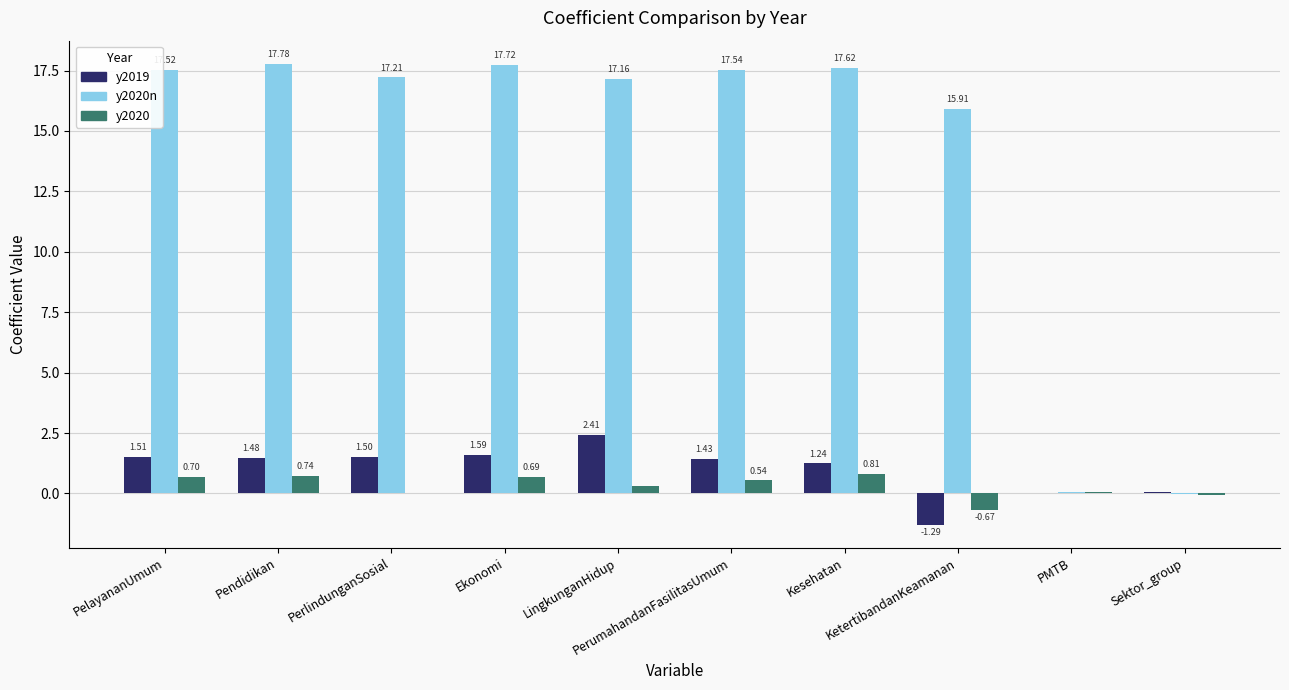

Which series has the largest total across all categories?

y2020n